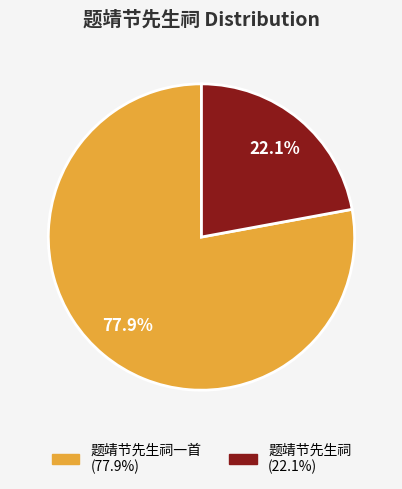

Is there a majority slice in this chart?

Yes